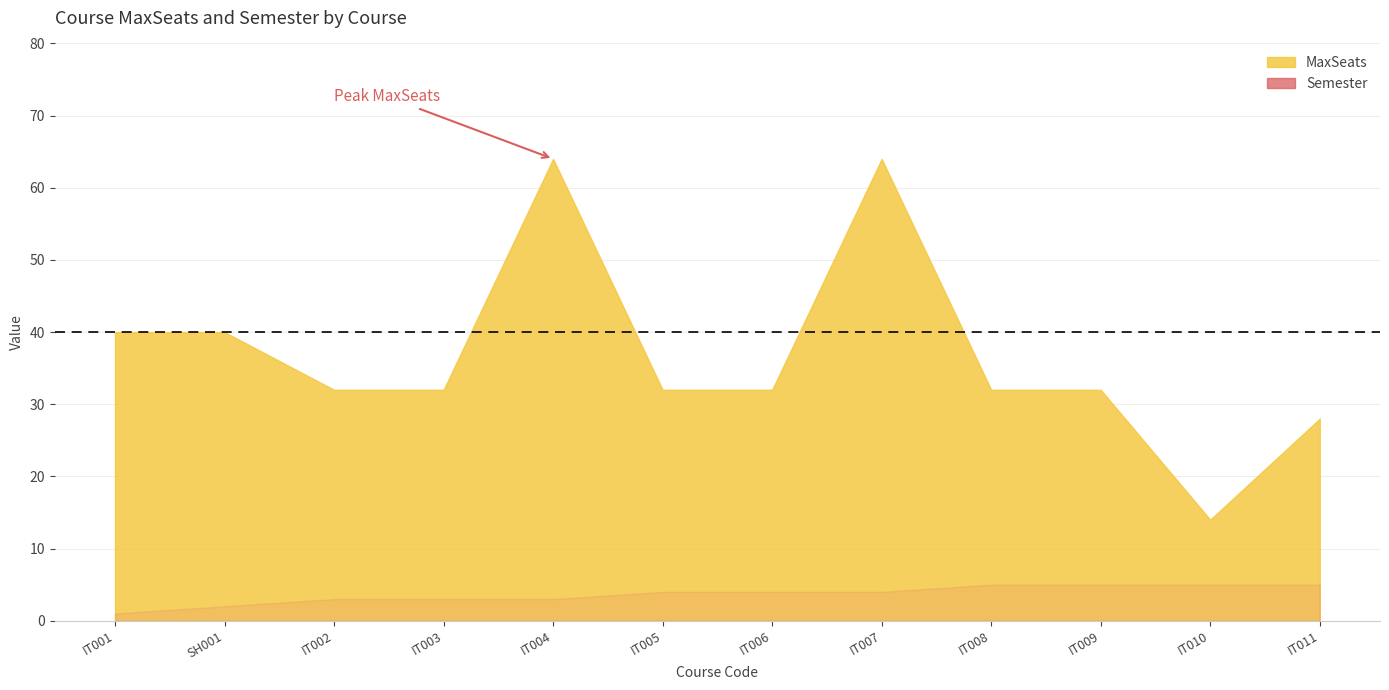

Reading right to left, transcribe all the data shown in this chart.

MaxSeats: 28	14	32	32	64	32	32	64	32	32	40	40
Semester: 5	5	5	5	4	4	4	3	3	3	2	1